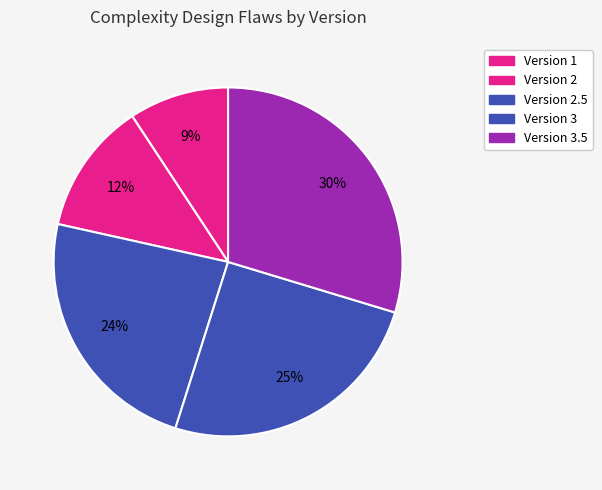

How much of the chart is everything except Version 3.5?

70.3%